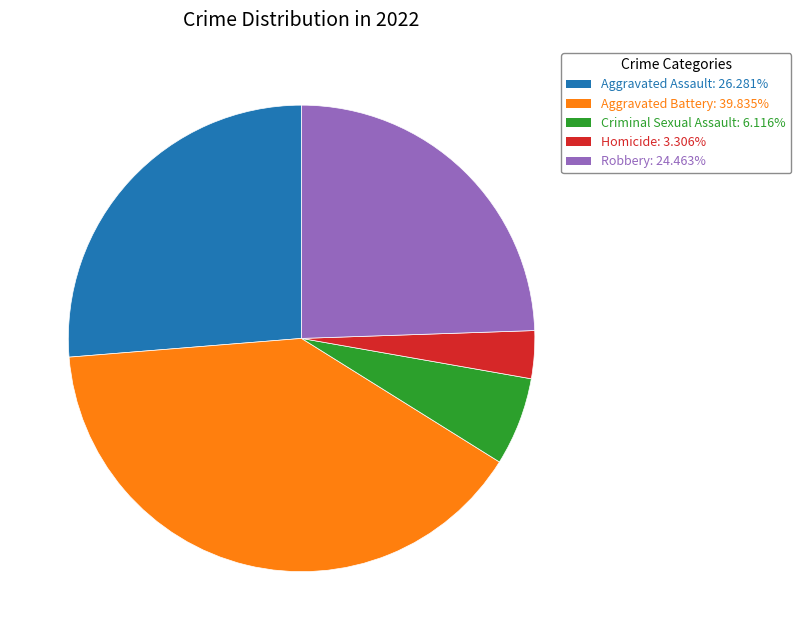

The Robbery slice represents 24% of the pie. True or false?

True